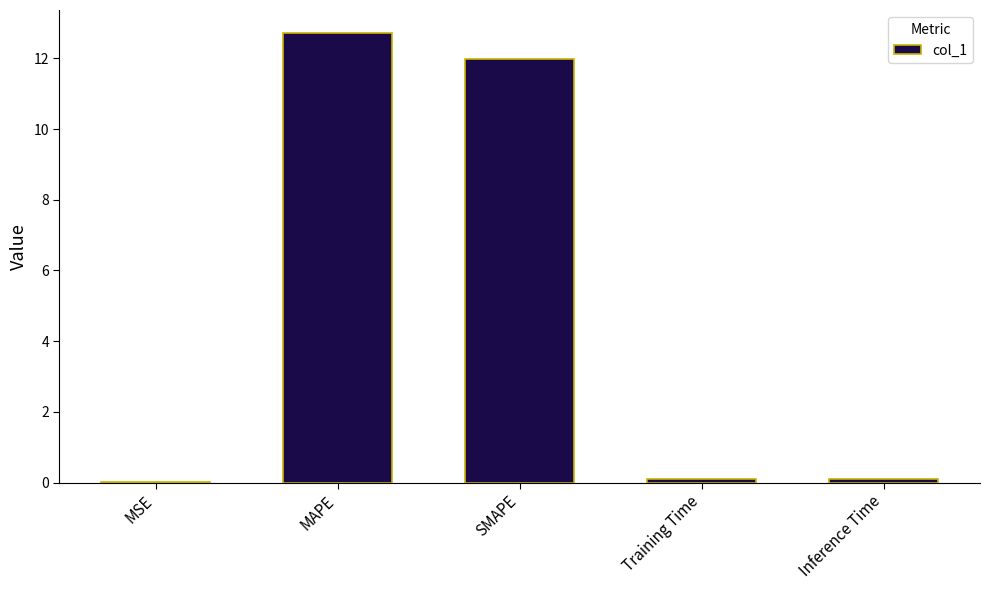

The chart shows a value of 3.7 at MAPE. True or false?

False